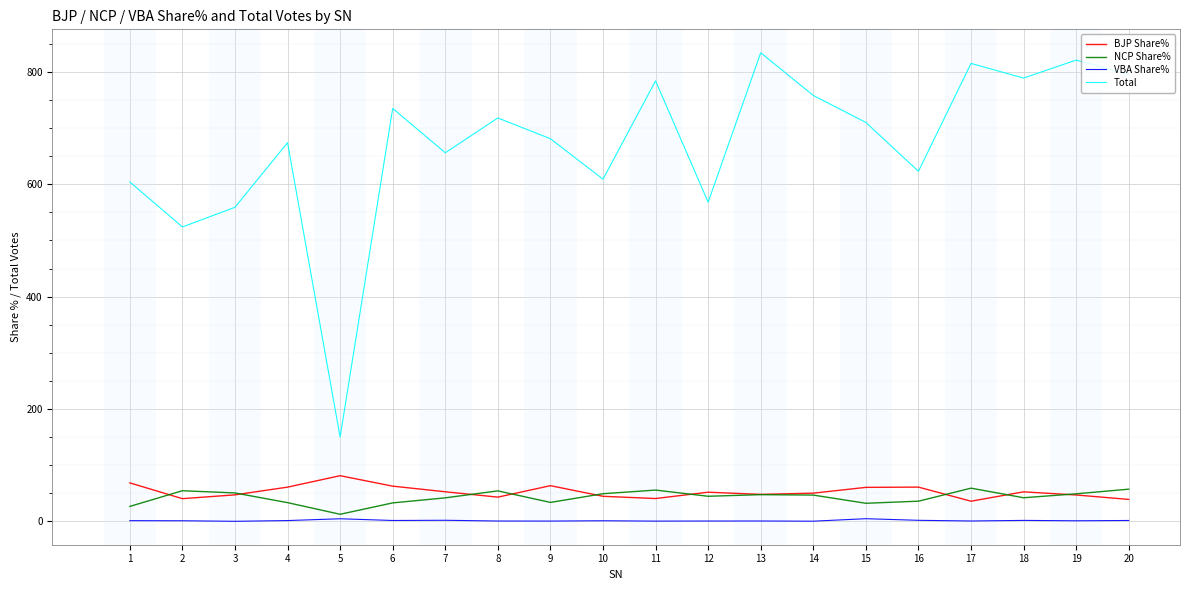

What is the total value across all series at 3?

657.0